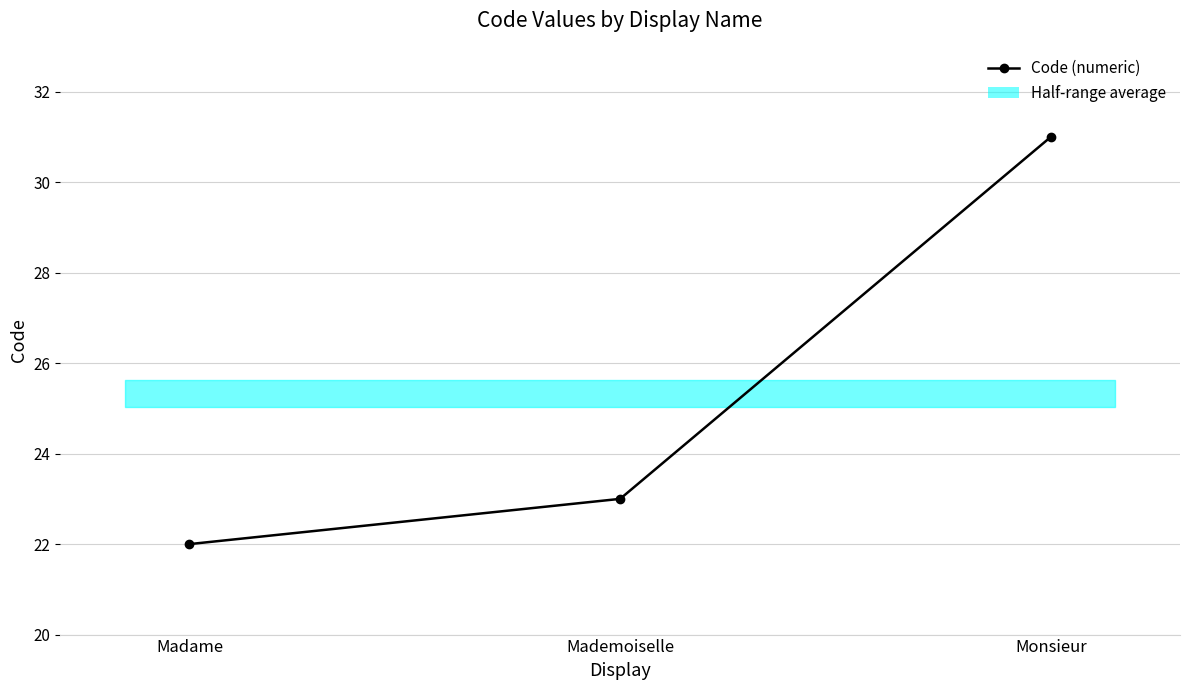

Between Monsieur and Madame, which is larger?

Monsieur